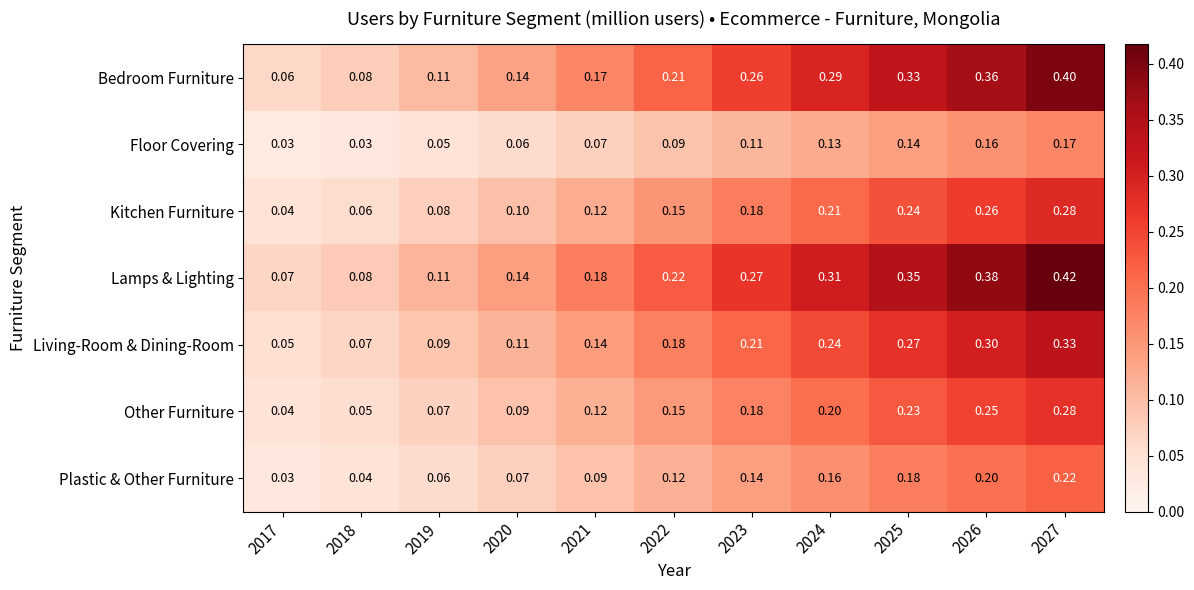

Which series changed the most between 2019 and 2021?

Lamps & Lighting